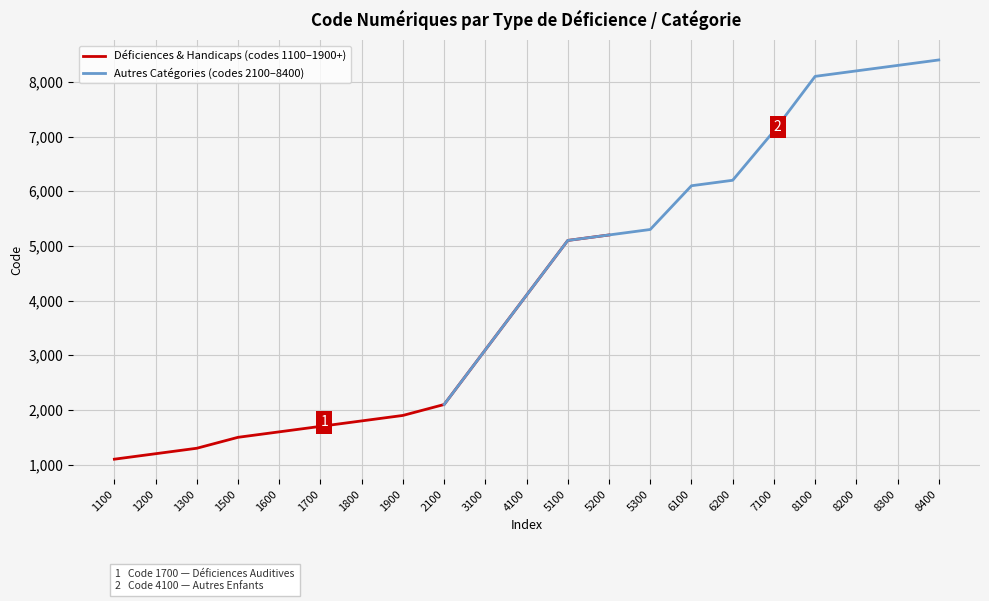

What is the difference between the maximum and minimum values in the Autres Catégories (codes 2100–8400) series?

6300